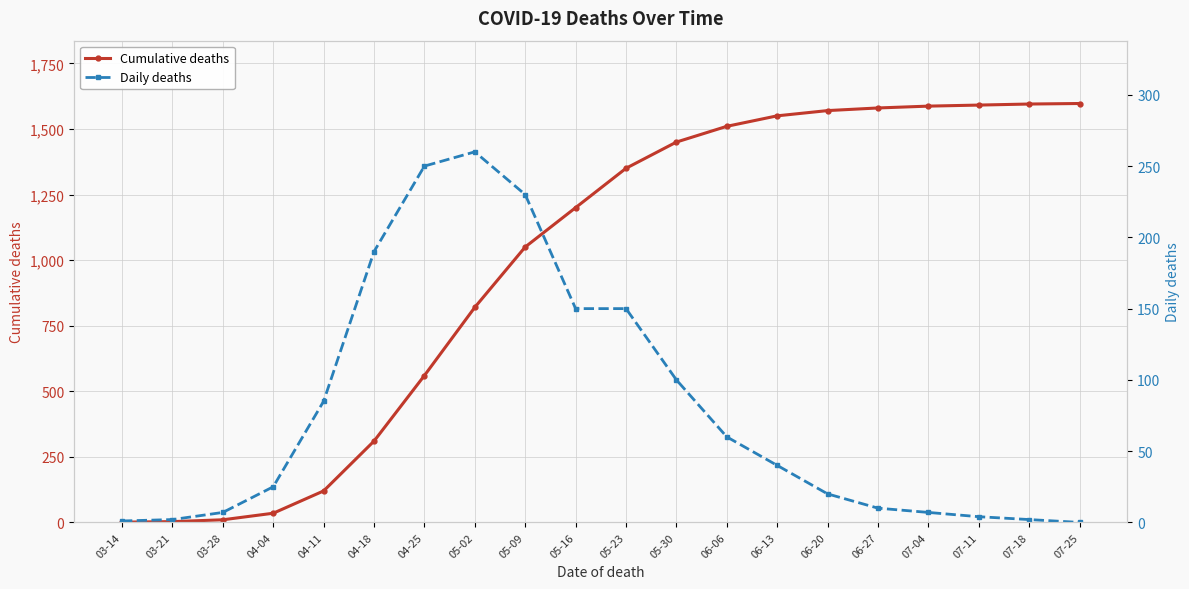

Reading right to left, what are all the values shown in this chart?

Cumulative deaths: 1597	1595	1591	1587	1580	1570	1550	1510	1450	1350	1200	1050	820	560	310	120	35	10	3	1
Daily deaths: 0	2	4	7	10	20	40	60	100	150	150	230	260	250	190	85	25	7	2	1